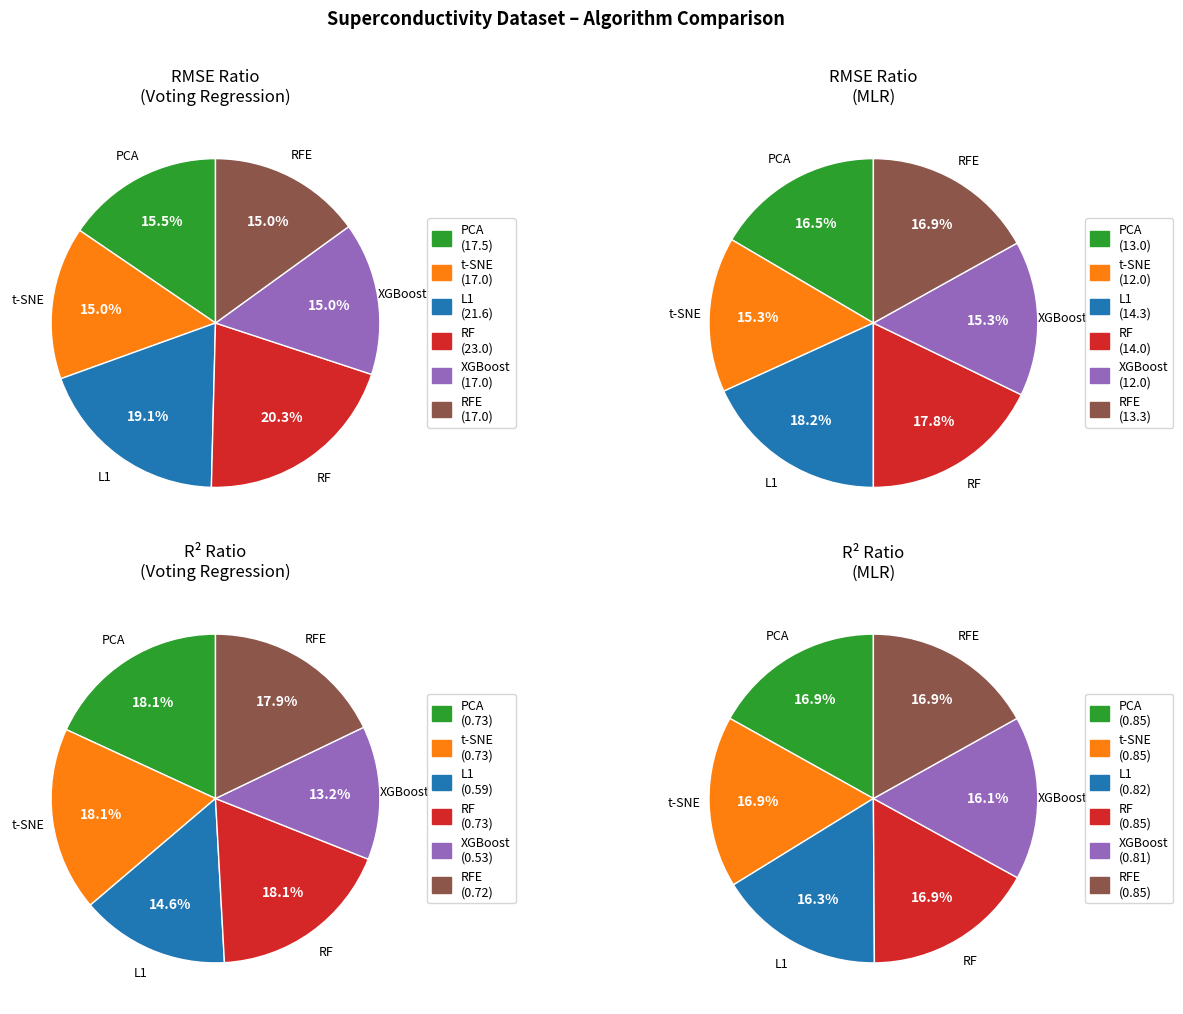

Is PCA the majority of the pie?

No